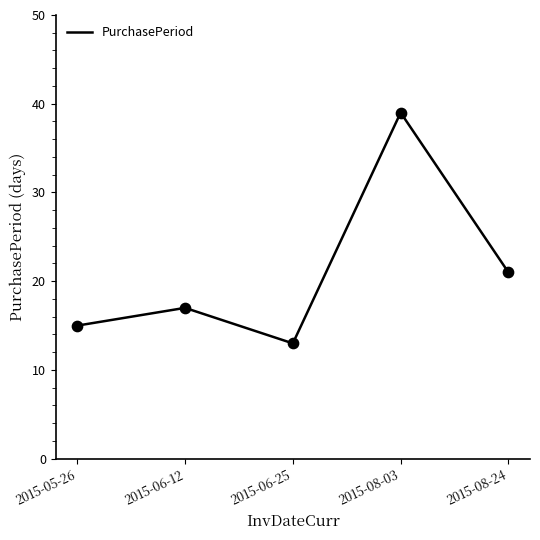

Between 2015-06-25 and 2015-06-12, which is larger?

2015-06-12